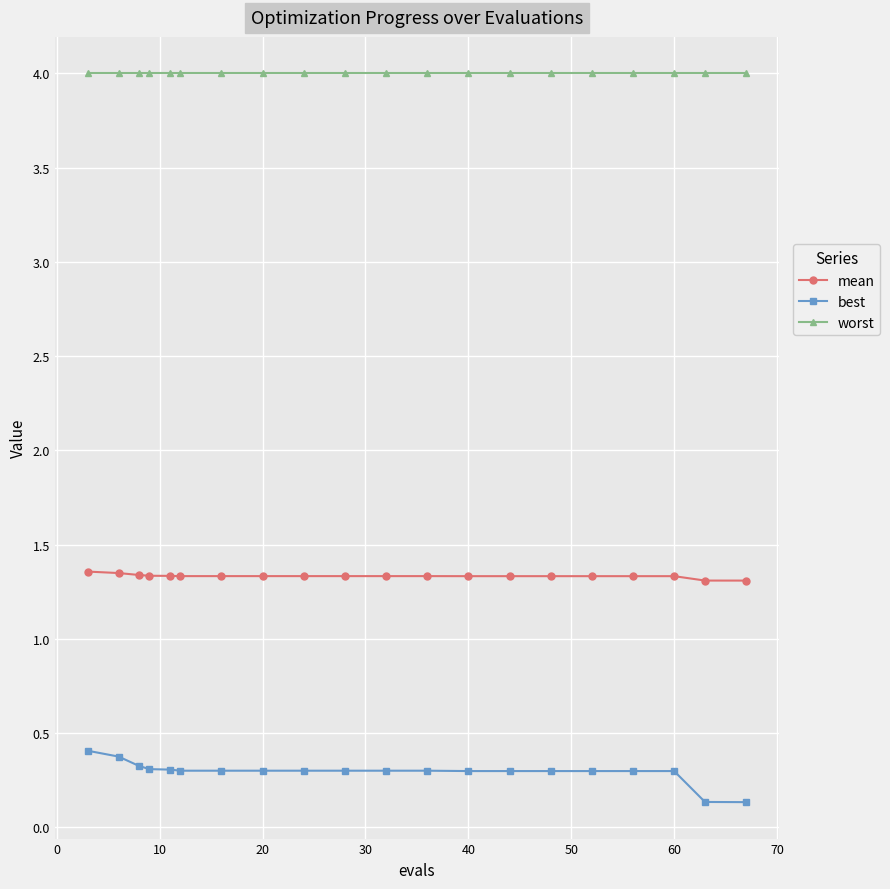

What are all the series names shown in the legend?

mean, best, worst